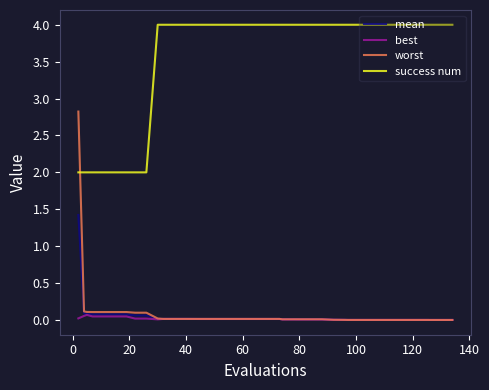

True or false: success num and worst cross at least once.

True